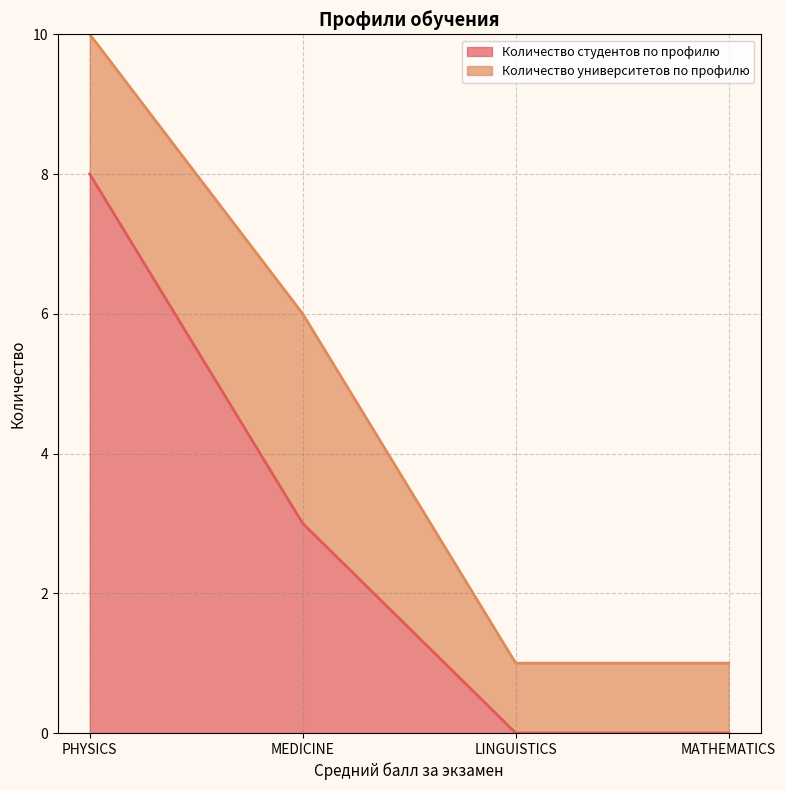

Reading left to right, what are all the values shown in this chart?

PHYSICS=8	MEDICINE=3	LINGUISTICS=0	MATHEMATICS=0